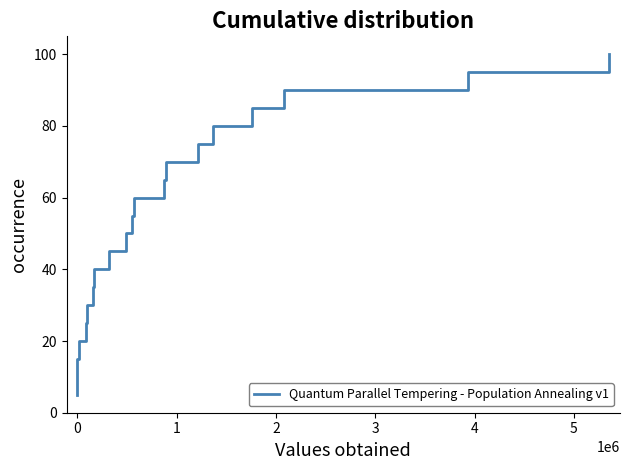

What is the difference between the maximum and minimum values?

95.0